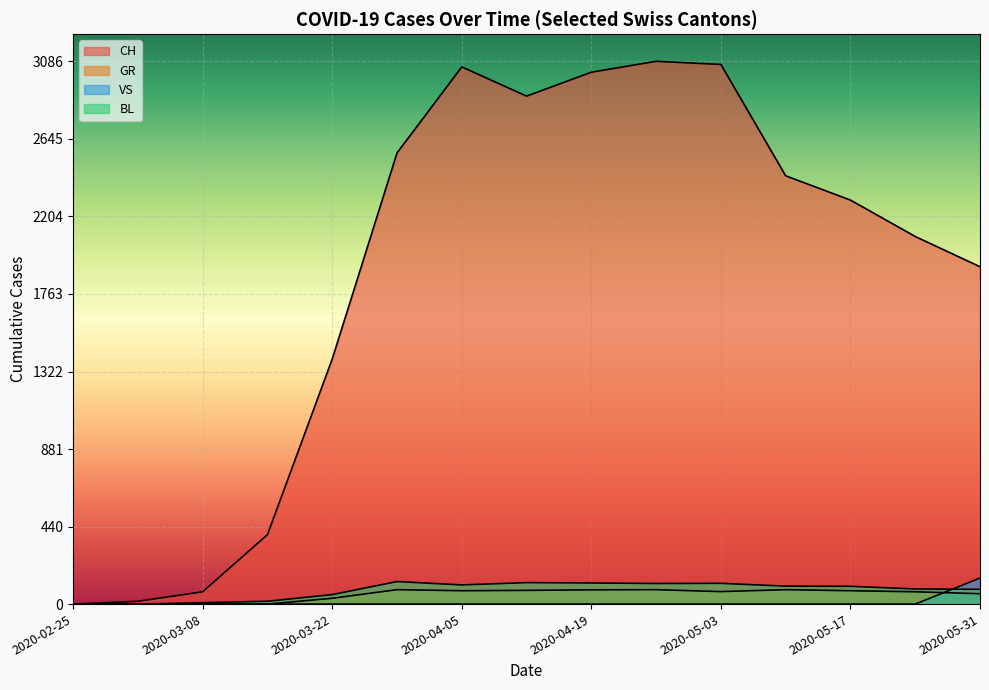

List the series in order of their peak value, highest first.

CH, VS, BL, GR